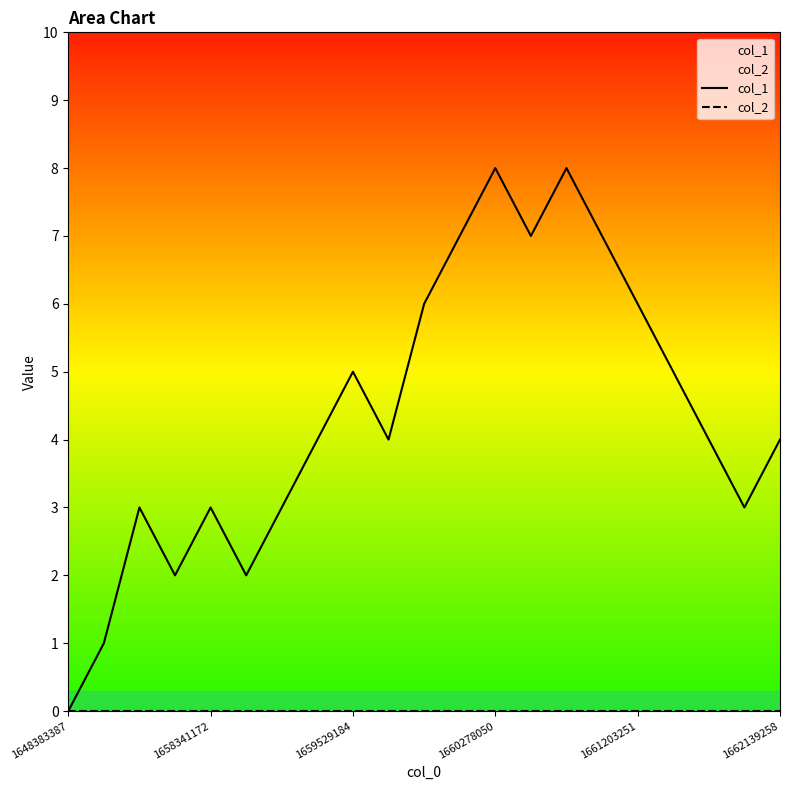

Is it true that col_1 equals 3 at 11?

False